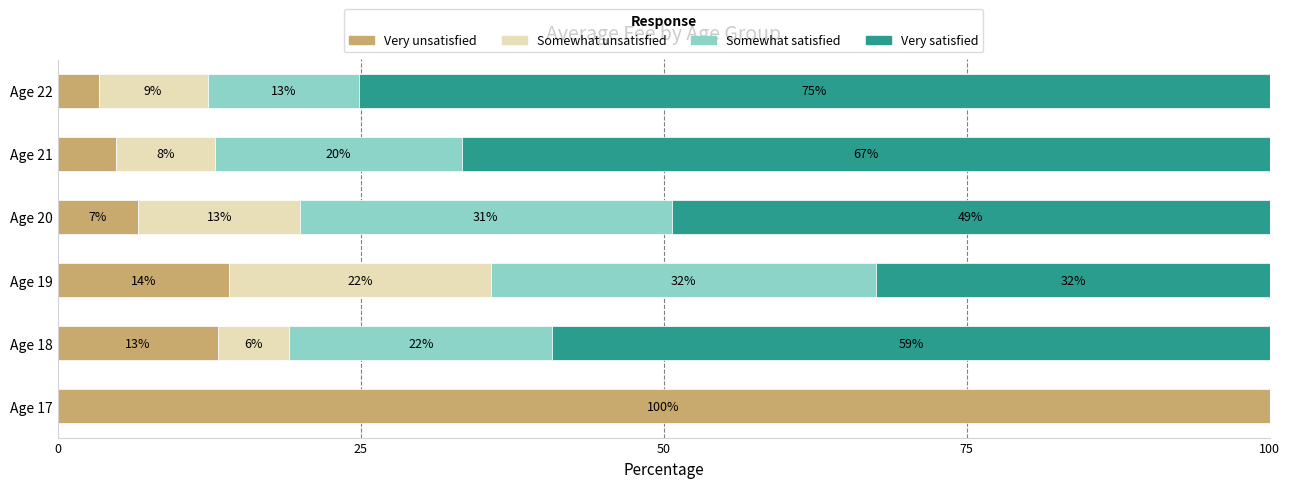

How many categories are shown in the chart?

6